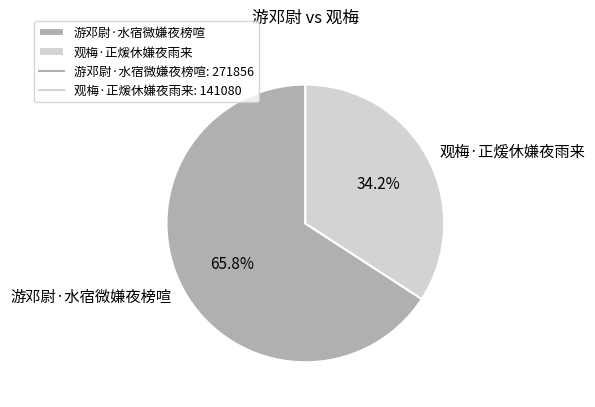

To the nearest percent, what percentage of the pie is 游邓尉·水宿微嫌夜榜喧?

66%